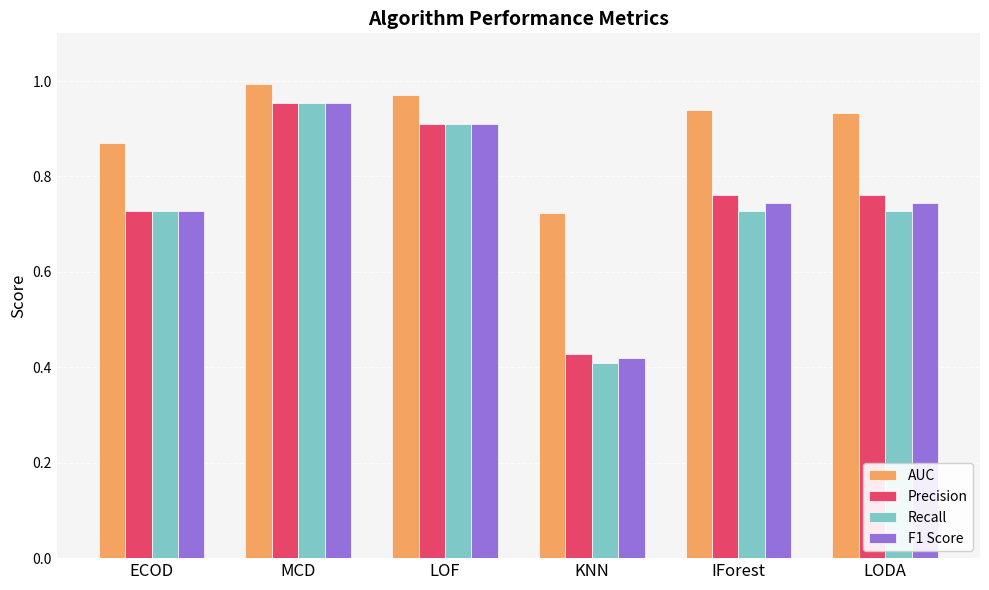

What is the total value across all series at MCD?

3.9